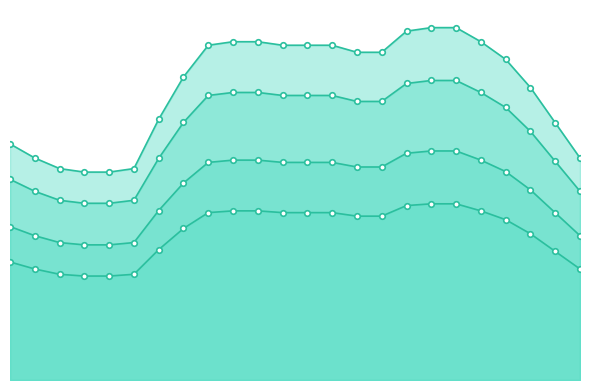

Reading left to right, extract all data points from this chart.

1: 1=1775.8	2=1669.8	3=1590.3	4=1563.8	5=1563.8	6=1590.3	7=1961.4	8=2279.4	9=2518.0	10=2544.5	11=2544.5	12=2518.0	13=2518.0	14=2518.0	15=2465.0	16=2465.0	17=2624.0	18=2650.5	19=2650.5	20=2544.5	21=2412.0	22=2199.9	23=1934.9	24=1669.8
2: 1=2308.6	2=2170.8	3=2067.4	4=2032.9	5=2032.9	6=2067.4	7=2549.8	8=2963.3	9=3273.4	10=3307.8	11=3307.8	12=3273.4	13=3273.4	14=3273.4	15=3204.5	16=3204.5	17=3411.2	18=3445.7	19=3445.7	20=3307.8	21=3135.5	22=2859.9	23=2515.3	24=2170.8
3: 1=3018.9	2=2838.7	3=2703.5	4=2658.5	5=2658.5	6=2703.5	7=3334.3	8=3875.0	9=4280.6	10=4325.6	11=4325.6	12=4280.6	13=4280.6	14=4280.6	15=4190.4	16=4190.4	17=4460.8	18=4505.9	19=4505.9	20=4325.6	21=4100.3	22=3739.9	23=3289.3	24=2838.7
4: 1=3551.7	2=3339.6	3=3180.6	4=3127.6	5=3127.6	6=3180.6	7=3922.7	8=4558.9	9=5035.9	10=5089.0	11=5089.0	12=5035.9	13=5035.9	14=5035.9	15=4929.9	16=4929.9	17=5248.0	18=5301.0	19=5301.0	20=5089.0	21=4823.9	22=4399.8	23=3869.7	24=3339.6